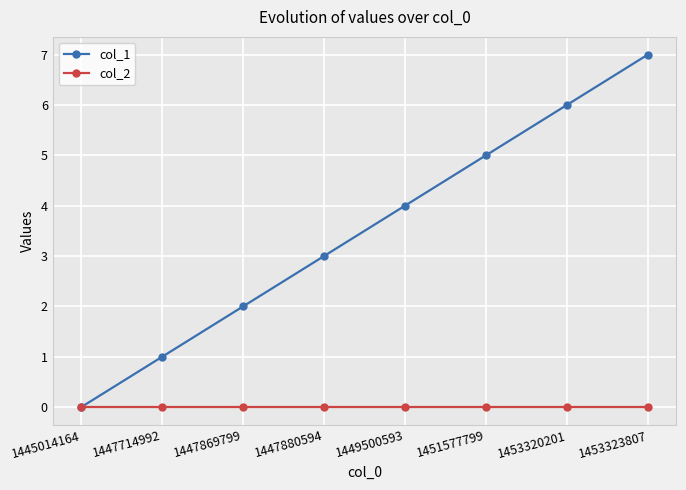

Is the value of col_2 at 1445014164 greater than the value of col_1 at 1453323807?

No